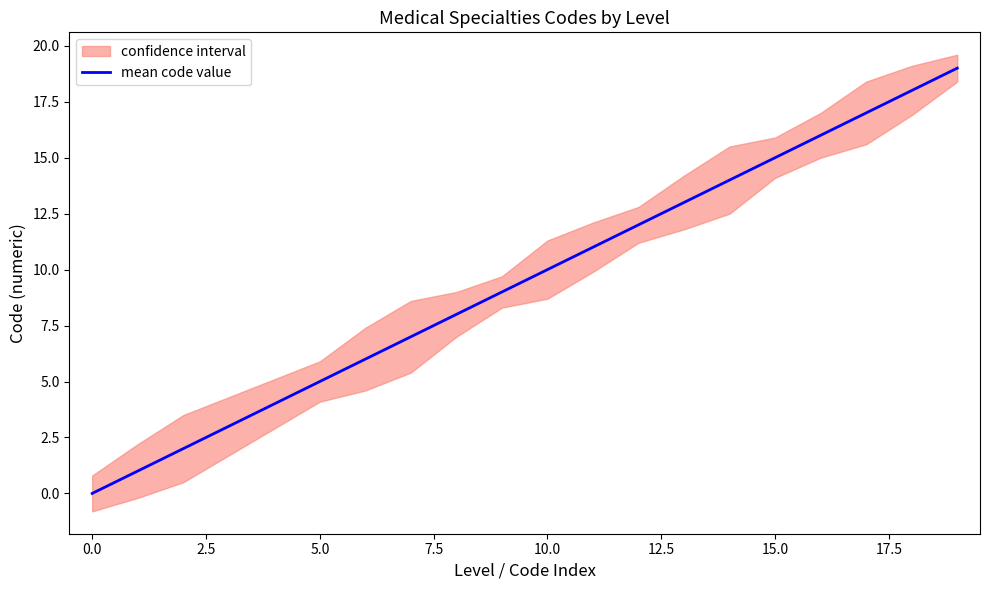

True or false: there are more than 1 points higher than both neighbors.

False